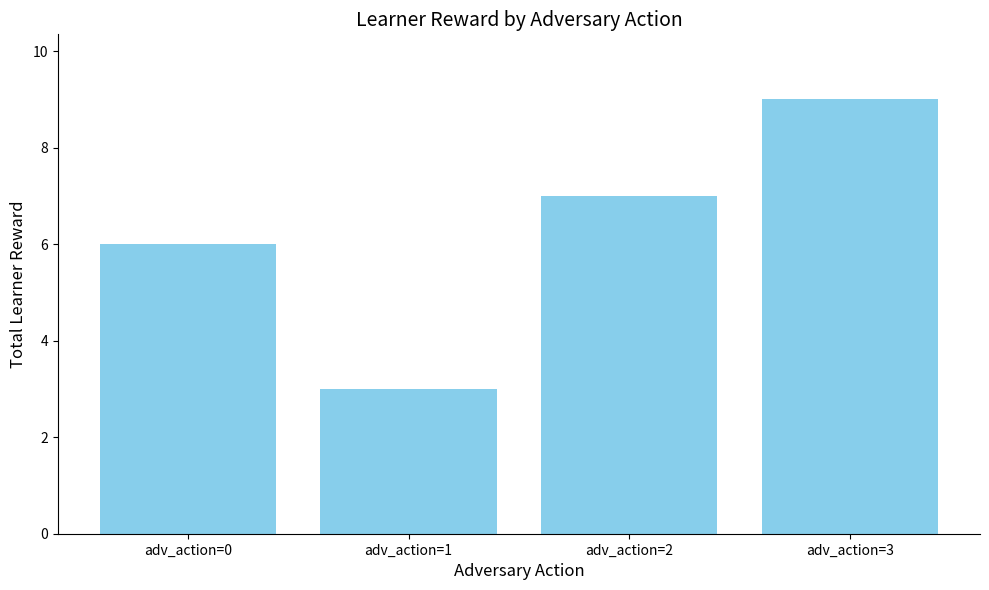

Between adv_action=0 and adv_action=1, which is larger?

adv_action=0